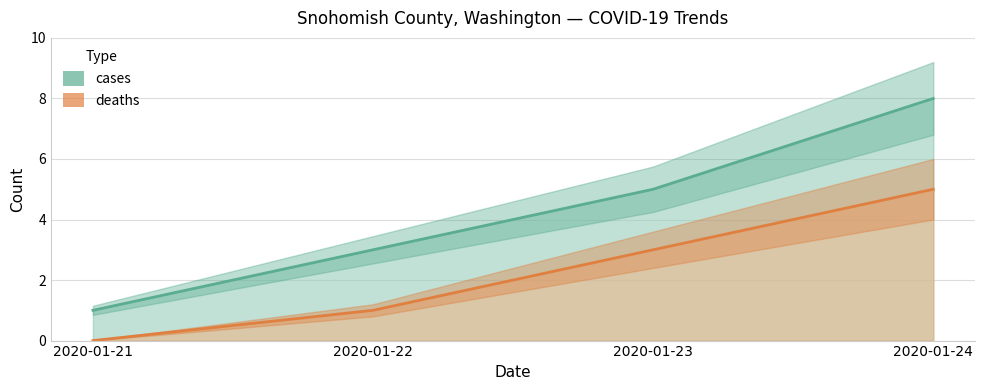

True or false: deaths and cases intersect in this chart.

False